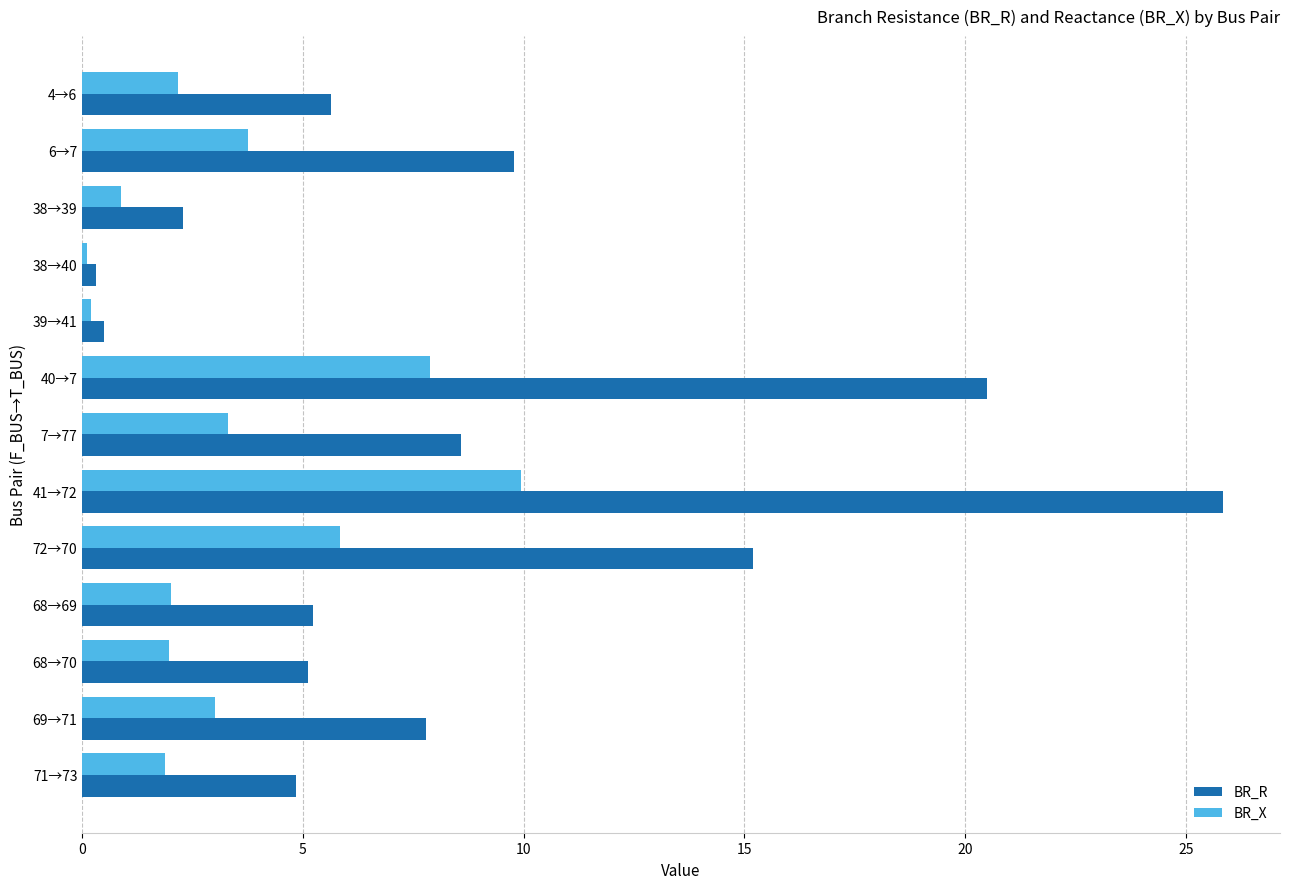

Where is BR_R nearest to the value 13?

72→70